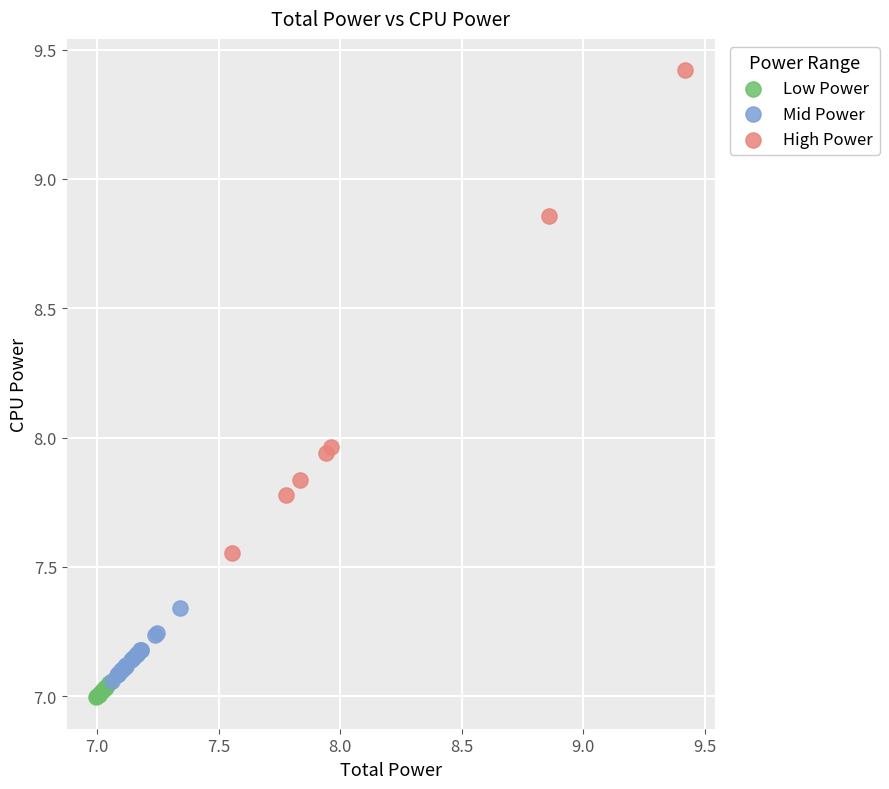

Which series reaches the maximum Y coordinate?

High Power